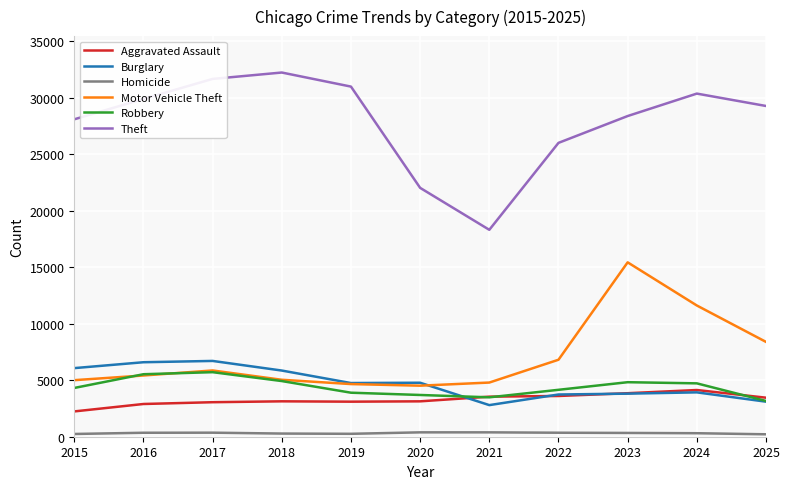

Which series has the widest spread of values?

Theft